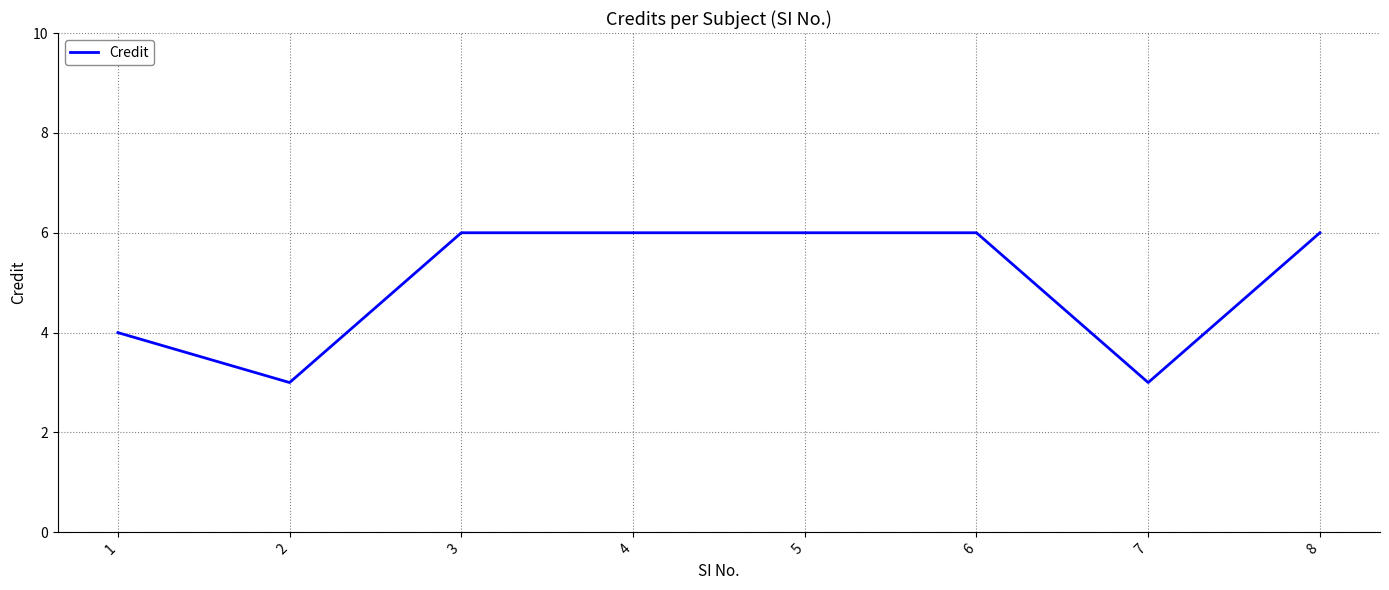

How many lines are shown in the chart?

1